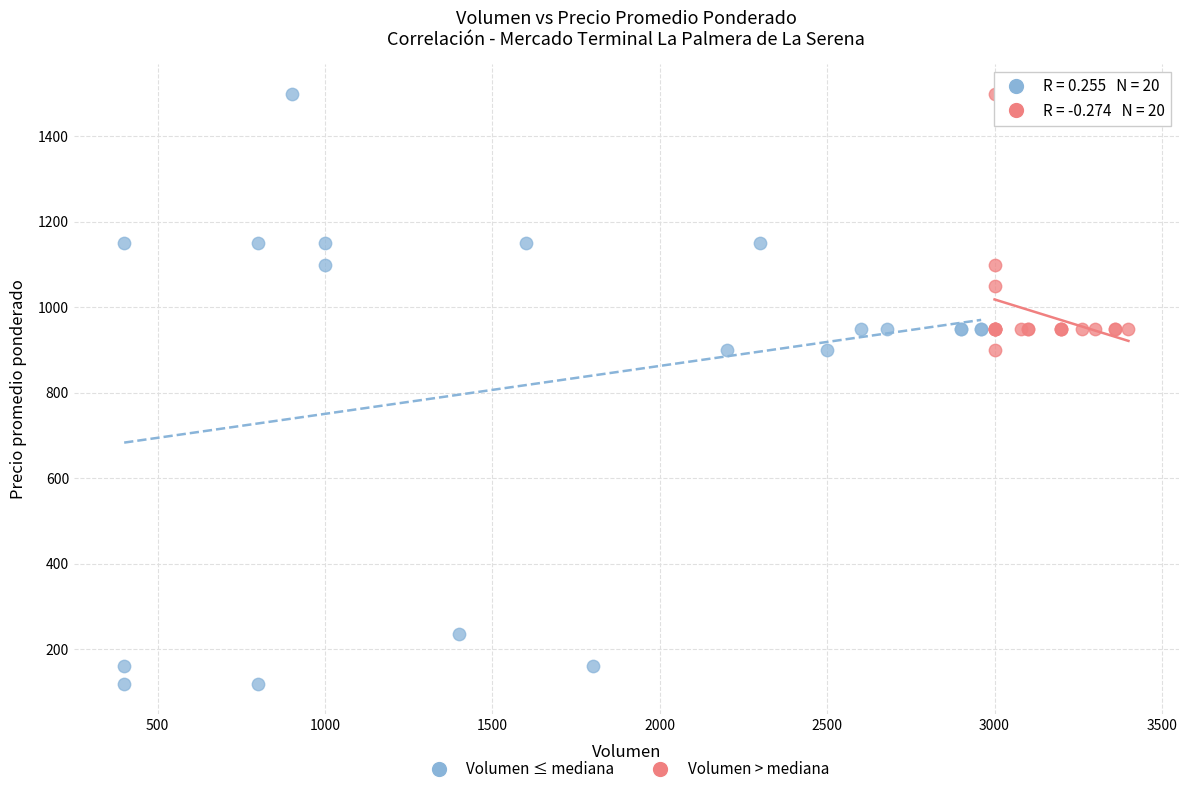

Which series reaches the minimum Y coordinate?

Volumen ≤ mediana